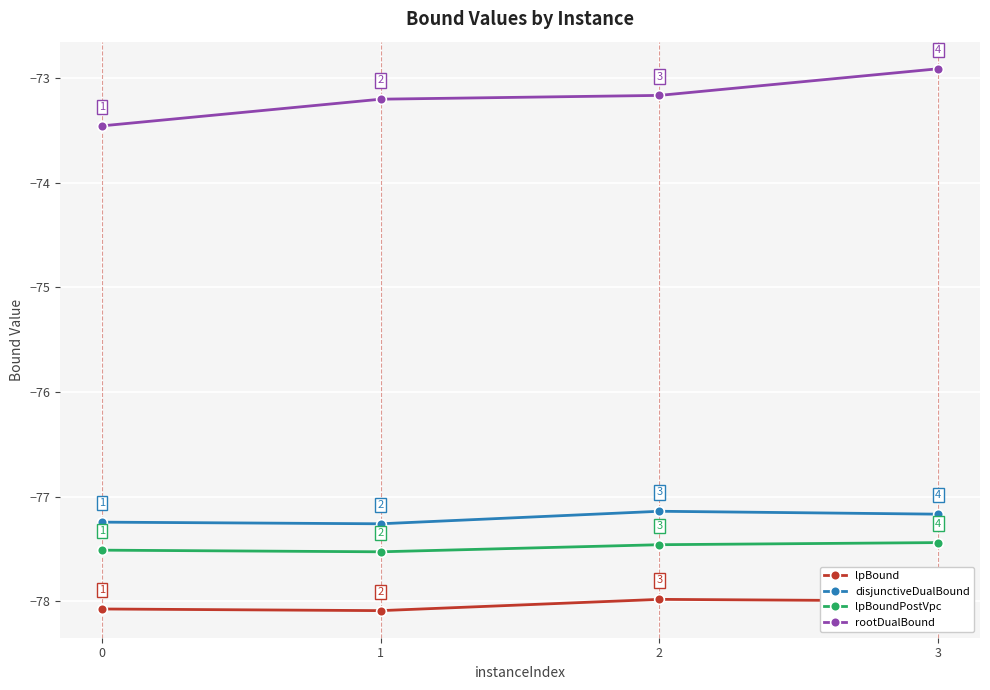

What is the maximum value for rootDualBound?

-72.9